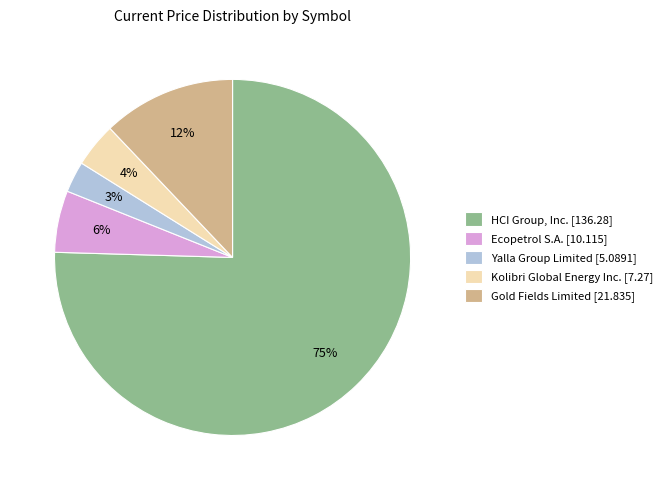

Which has a higher value, Ecopetrol S.A. [10.115] or Gold Fields Limited [21.835]?

Gold Fields Limited [21.835]